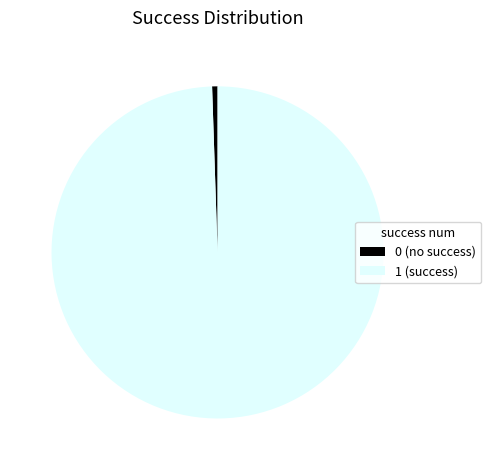

Which has a higher value, 1 or 0?

1